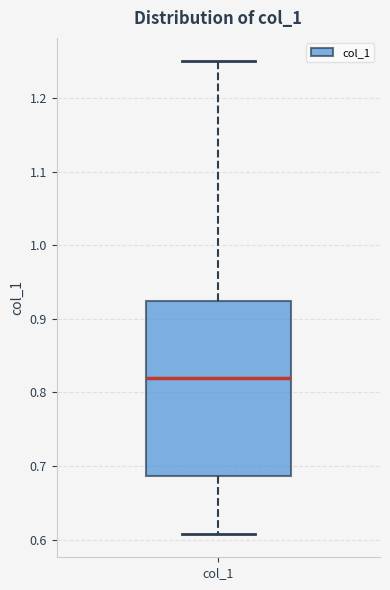

Read this box plot against the y-axis: the position of the median line, the range covered by the box, and the ends of both whiskers. The values are not printed on the chart, so give them approximately, as read against the axis.

median 0.82, box 0.69 to 0.92, whiskers 0.61 to 1.25